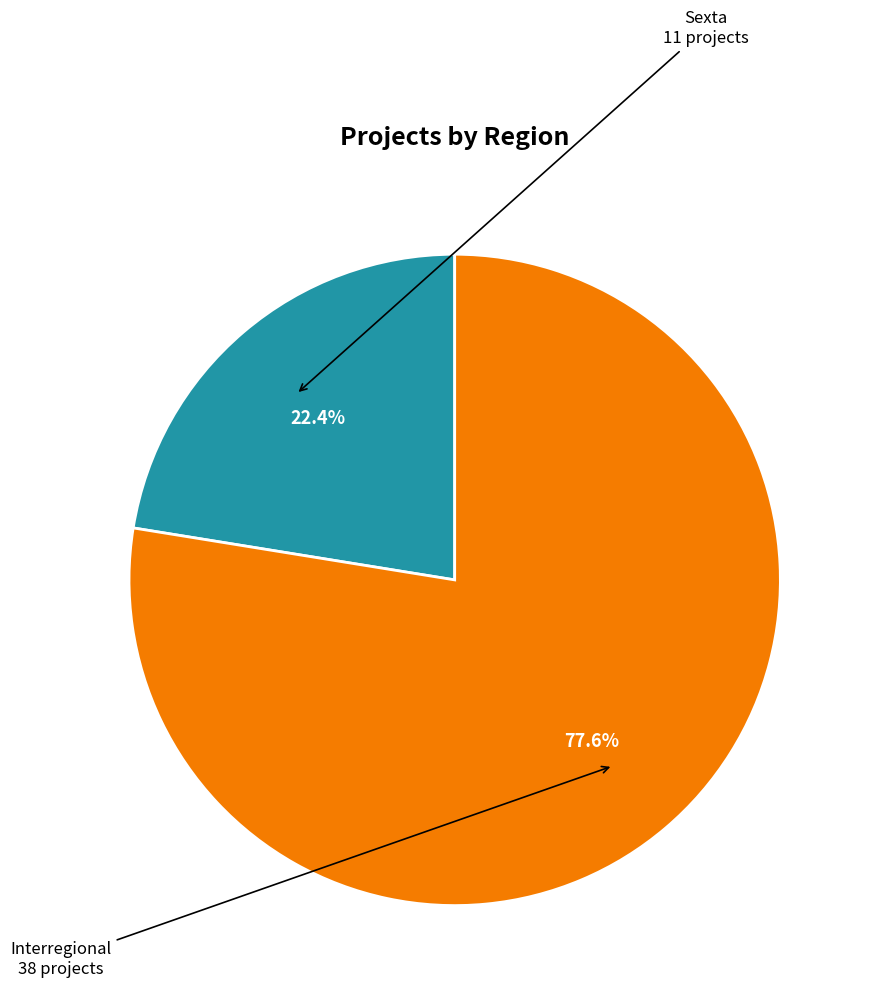

Is there any slice that represents more than half of the pie?

Yes